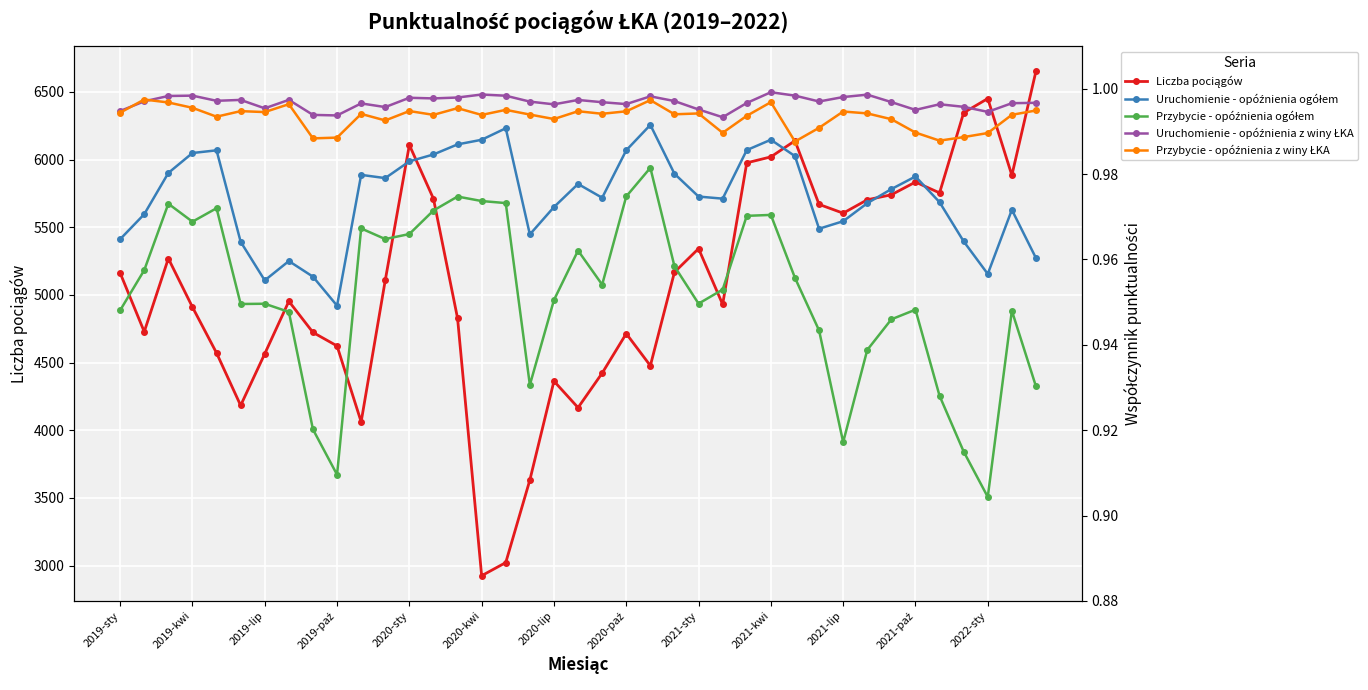

Which series has the largest total across all categories?

Liczba pociągów